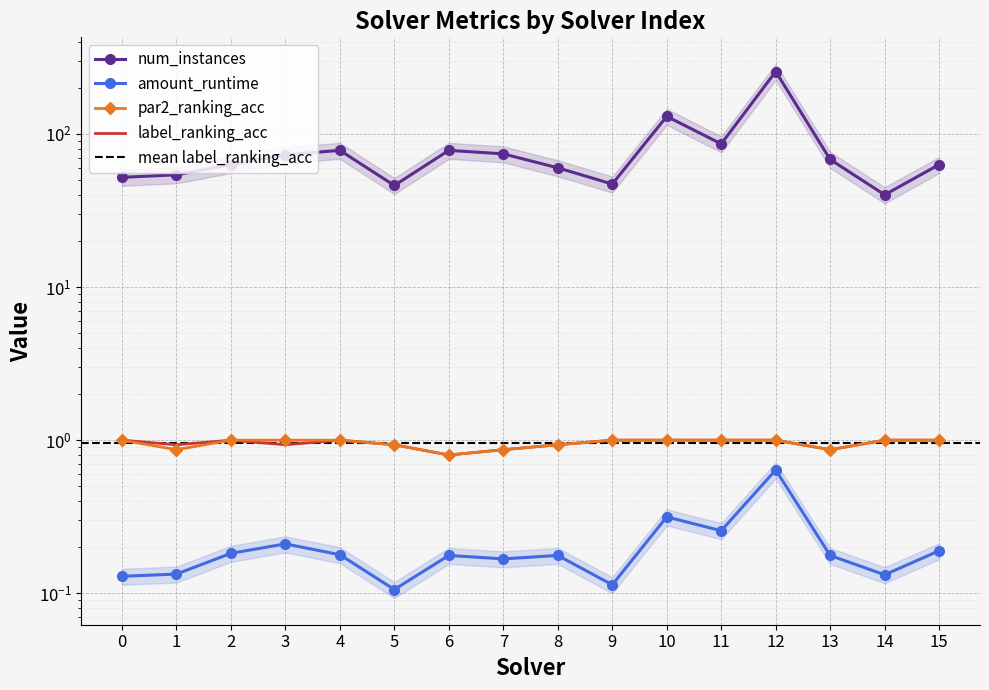

Reading left to right, transcribe all the data shown in this chart.

amount_runtime: 0=0.1	1=0.1	2=0.2	3=0.2	4=0.2	5=0.1	6=0.2	7=0.2	8=0.2	9=0.1	10=0.3	11=0.3	12=0.6	13=0.2	14=0.1	15=0.2
num_instances: 0=52.0	1=54.0	2=63.0	3=73.0	4=78.0	5=46.0	6=78.0	7=74.0	8=60.0	9=47.0	10=130.0	11=86.0	12=255.0	13=68.0	14=40.0	15=63.0
par2_ranking_acc: 0=1.0	1=0.9	2=1.0	3=1.0	4=1.0	5=0.9	6=0.8	7=0.9	8=0.9	9=1.0	10=1.0	11=1.0	12=1.0	13=0.9	14=1.0	15=1.0
label_ranking_acc: 0=1.0	1=0.9	2=1.0	3=0.9	4=1.0	5=0.9	6=0.8	7=0.9	8=0.9	9=1.0	10=1.0	11=1.0	12=1.0	13=0.9	14=1.0	15=1.0